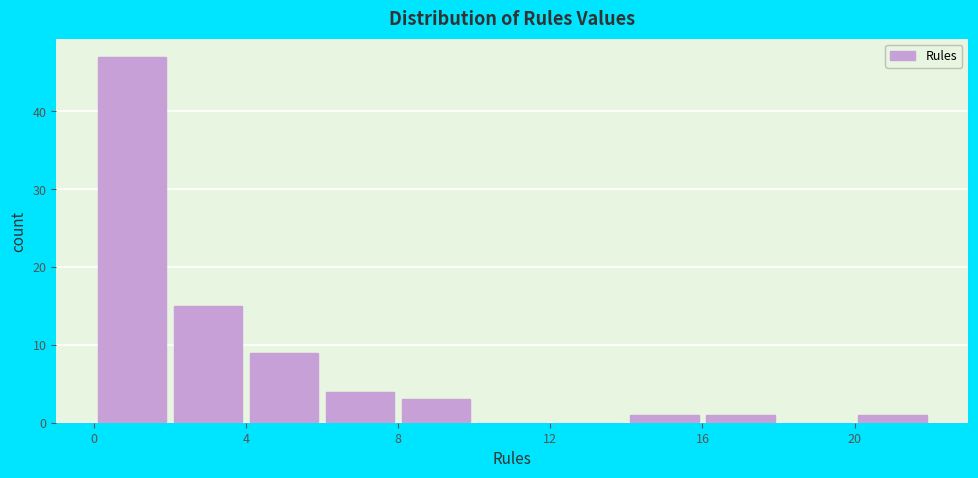

Over which range of the x-axis is the bar tallest?

0 to 2